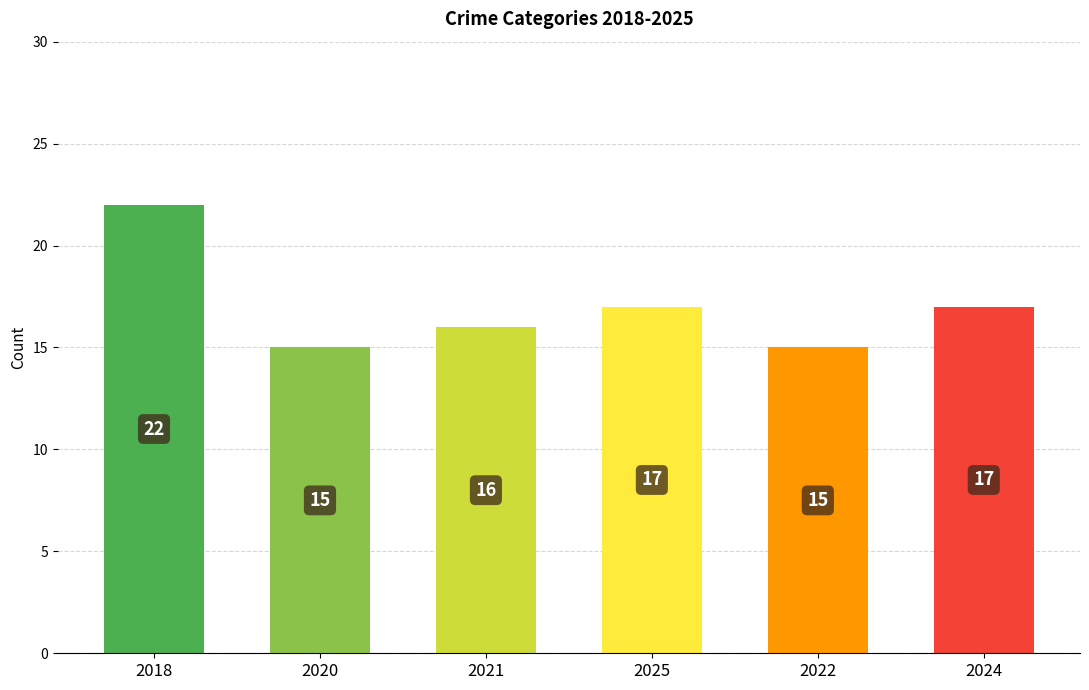

The value at 2025 is 17. True or false?

True